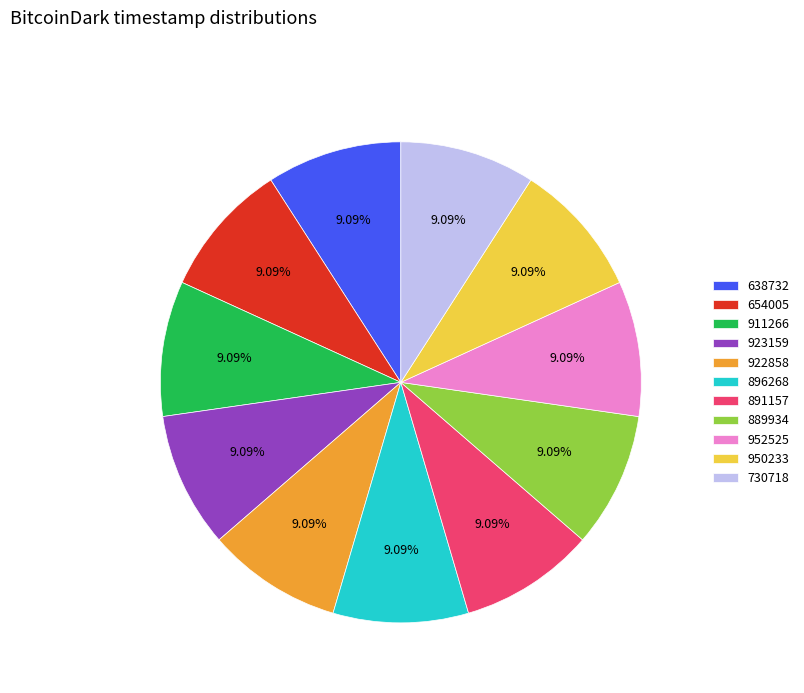

Is there a majority slice in this chart?

No